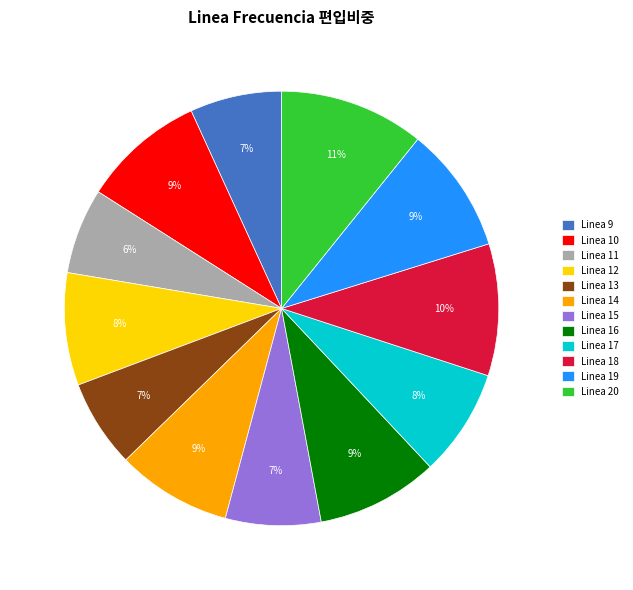

Is there a majority slice in this chart?

No